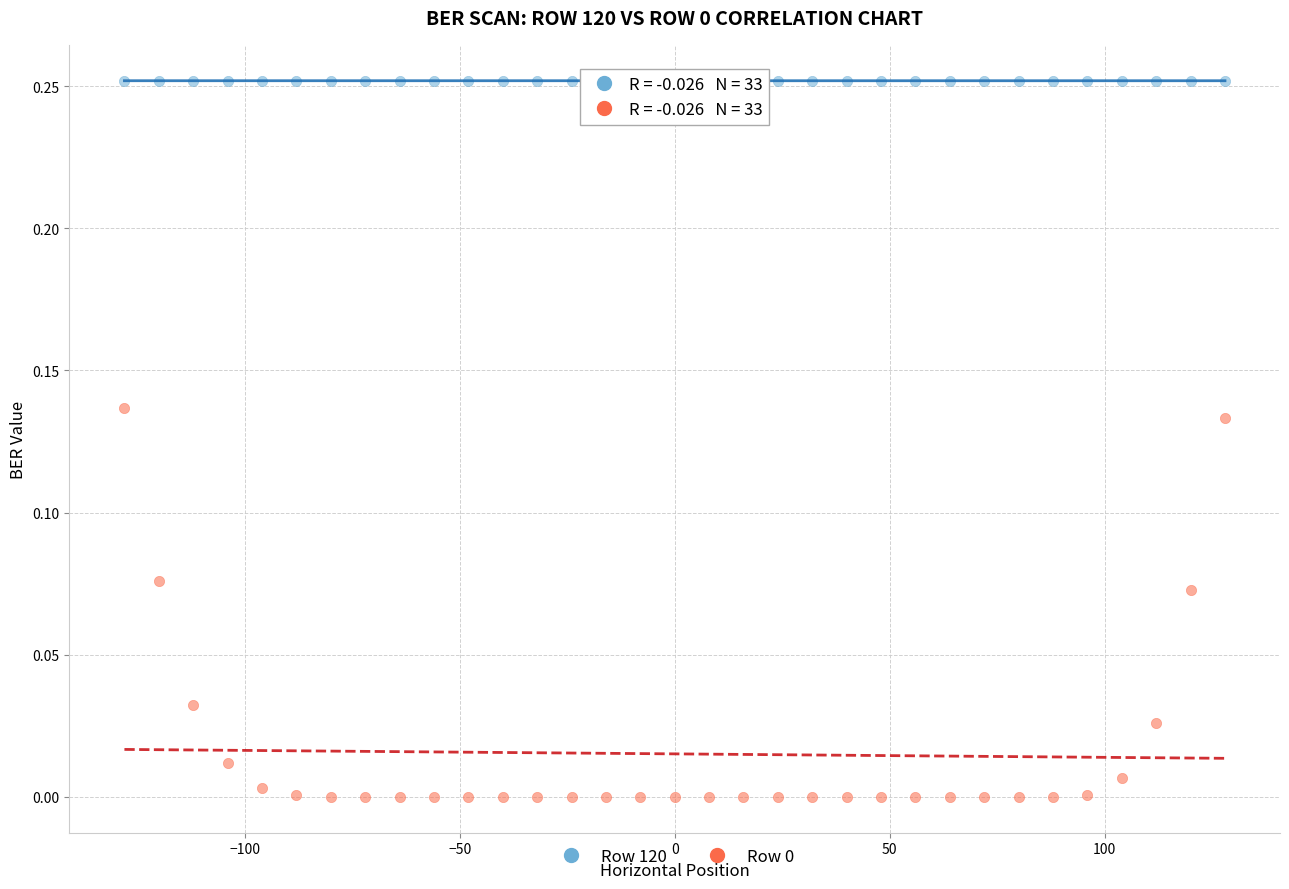

Which series reaches the maximum Y coordinate?

Row 120